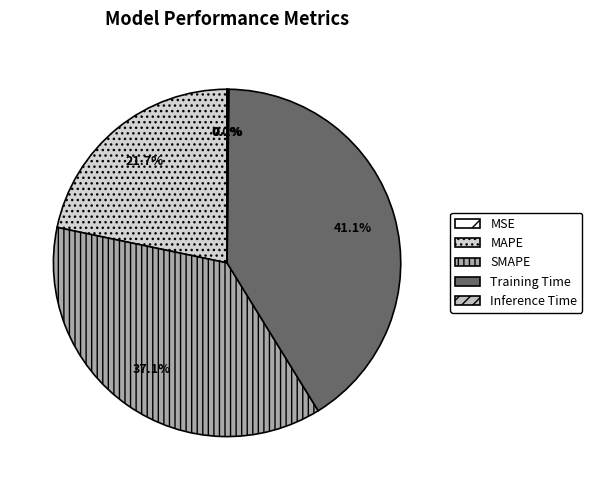

Count the number of slices in the pie.

5